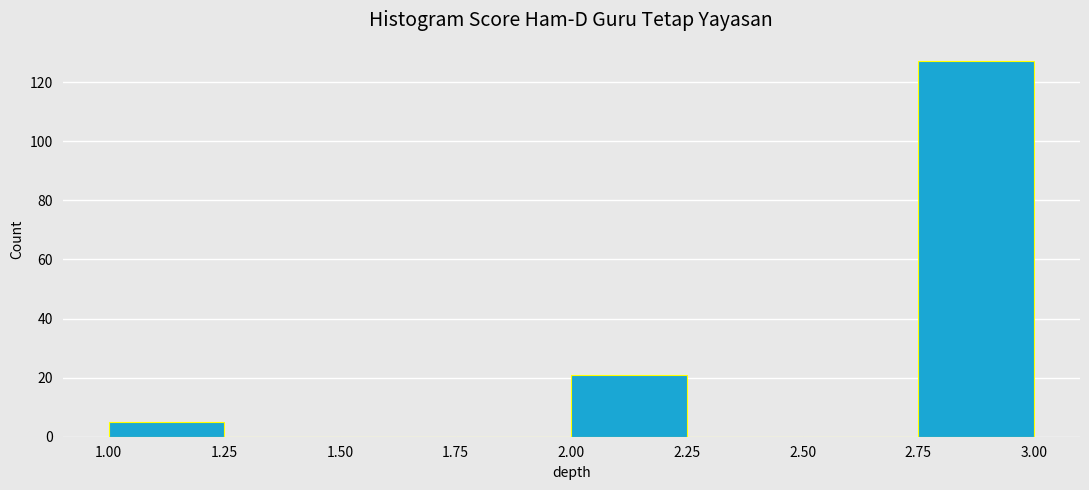

Which range on the x-axis has the tallest bar?

2.75 to 3.00